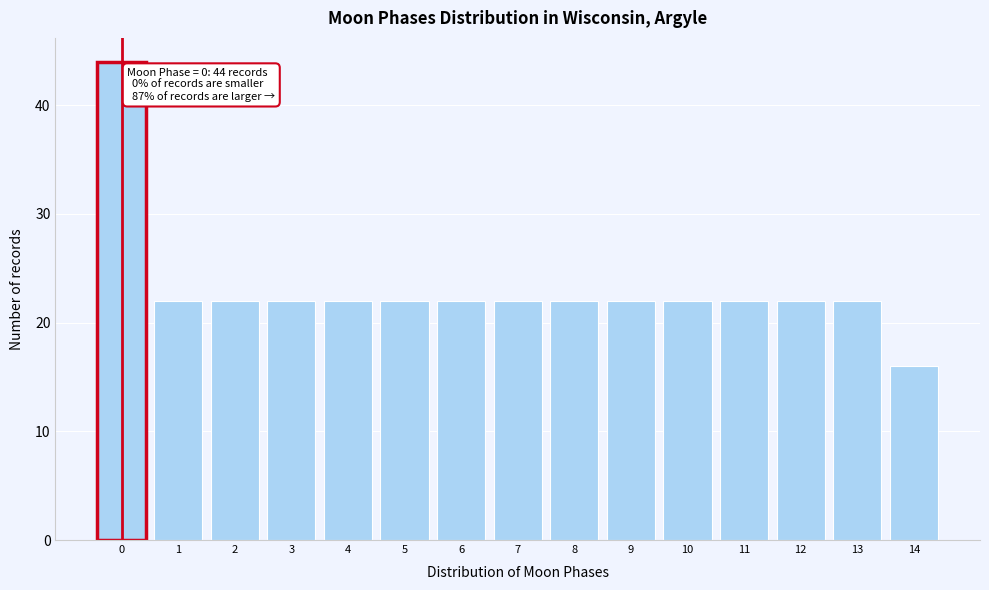

Reading left to right, extract all data points from this chart.

0=44	1=22	2=22	3=22	4=22	5=22	6=22	7=22	8=22	9=22	10=22	11=22	12=22	13=22	14=16